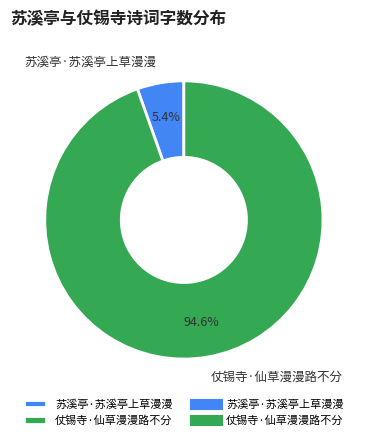

How much of the chart is everything except 仗锡寺·仙草漫漫路不分?

5.4%